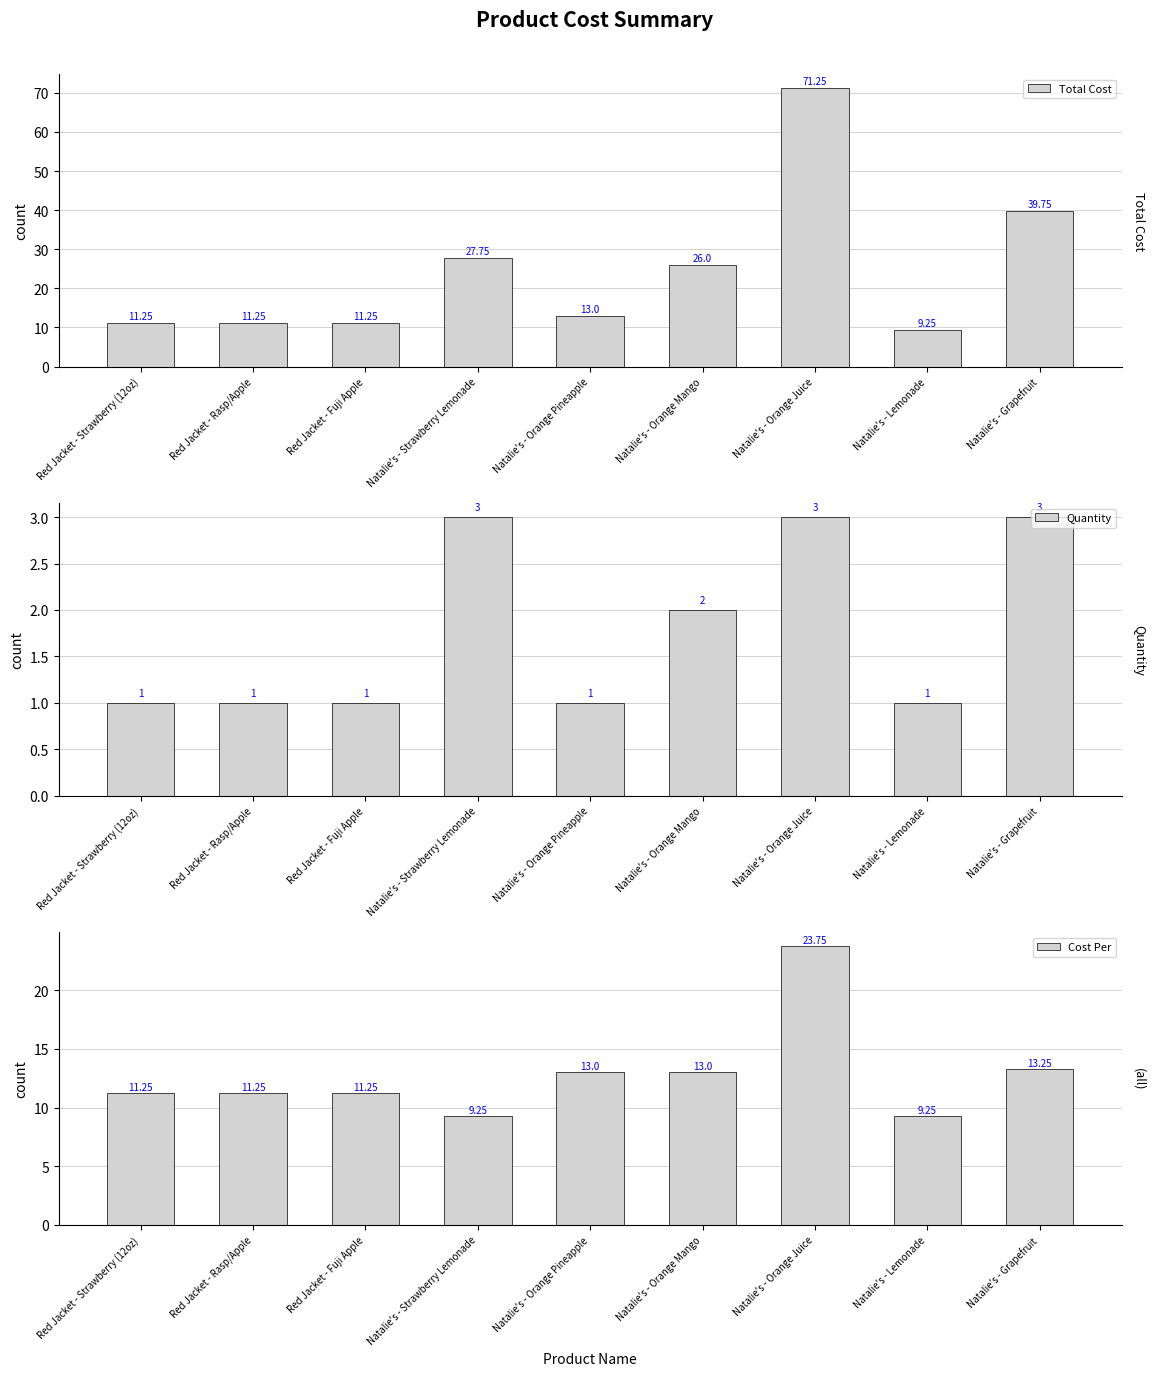

What is the total value across all series at Natalie's - Grapefruit?

56.0